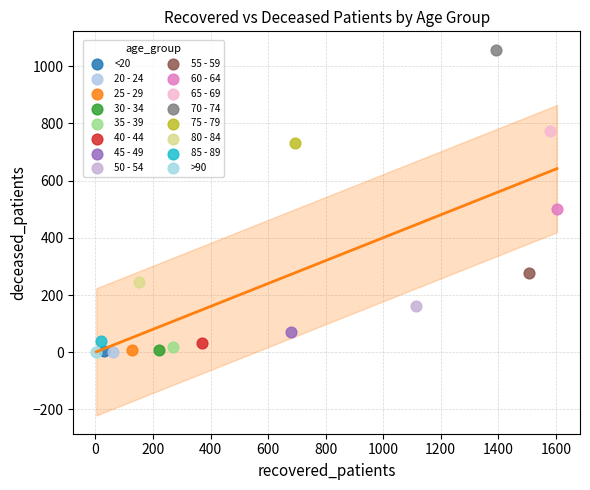

Which series reaches the maximum Y coordinate?

70 - 74